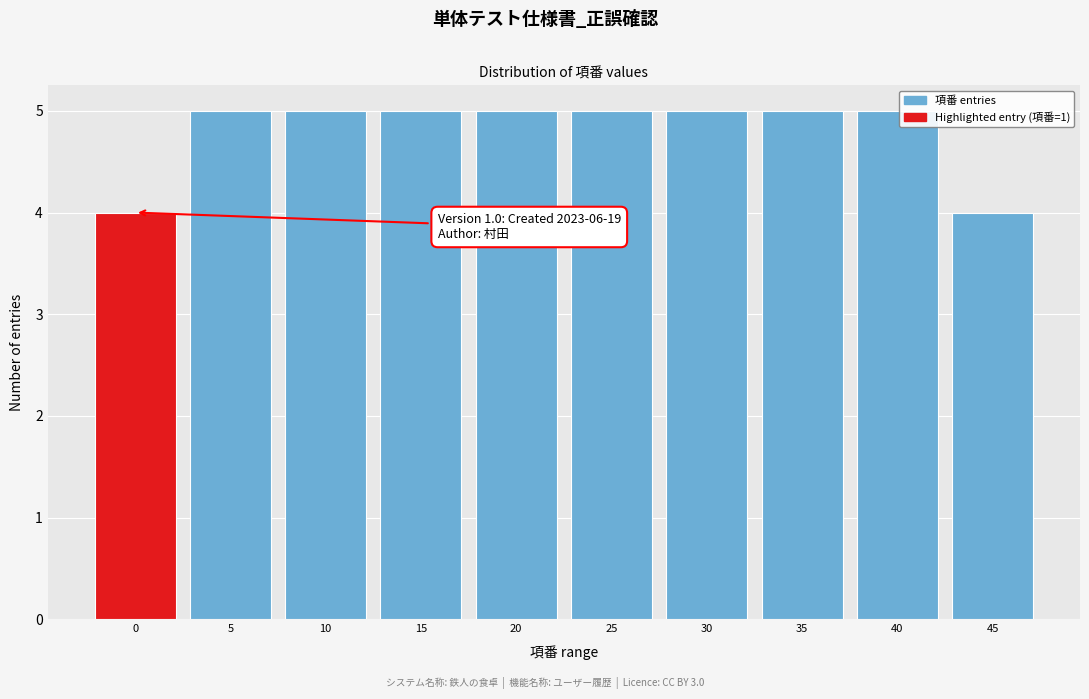

Reading left to right, transcribe all the data shown in this chart.

0=4	5=5	10=5	15=5	20=5	25=5	30=5	35=5	40=5	45=4